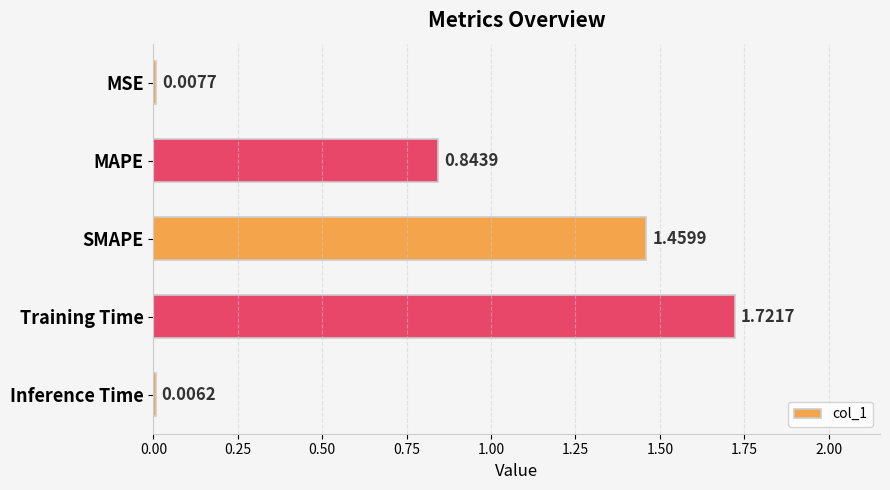

Are the bars horizontal?

Yes